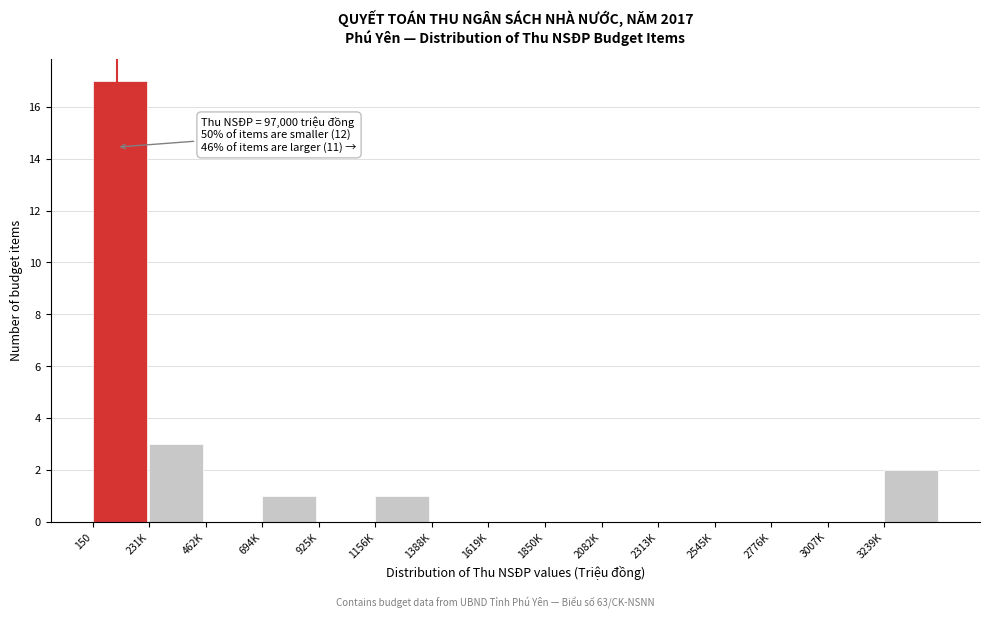

Reading right to left, what are all the values shown in this chart?

3239K=2	3007K=0	2776K=0	2545K=0	2313K=0	2082K=0	1850K=0	1619K=0	1388K=0	1156K=1	925K=0	694K=1	462K=0	231K=3	150=17